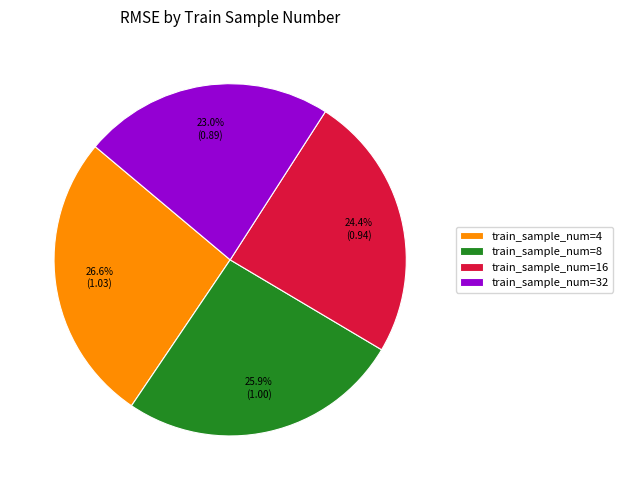

Which has a higher value, train_sample_num=16 or train_sample_num=32?

train_sample_num=16